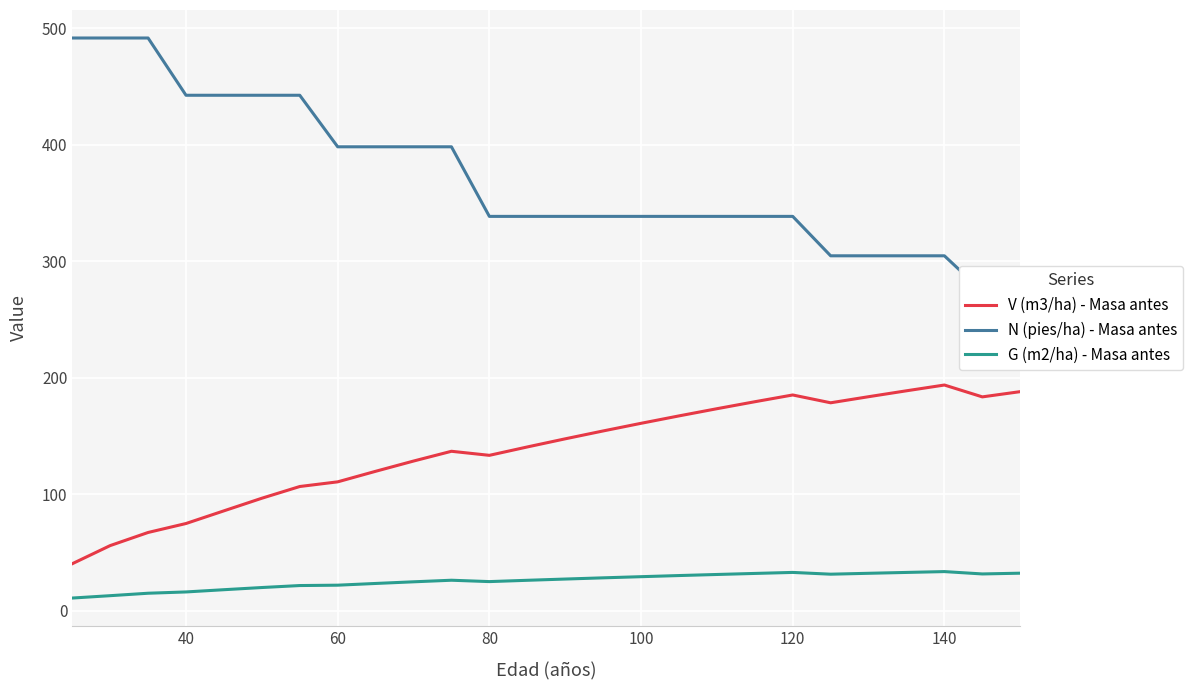

True or false: V (m3/ha) - Masa antes has a value of 241.6 at 120.

False